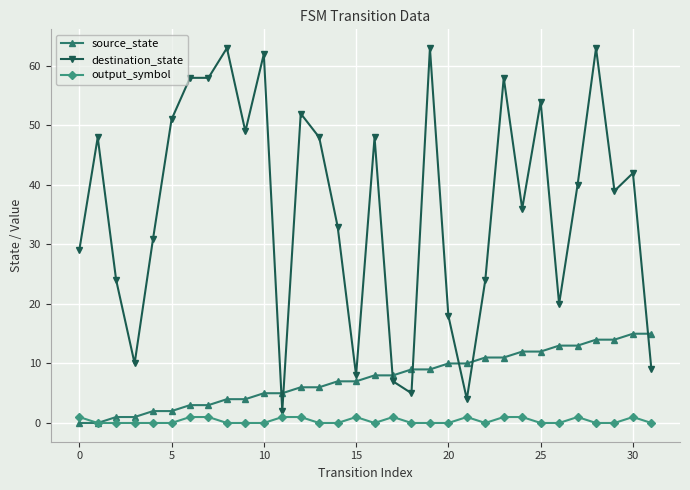

At how many categories does at least one series exceed 26?

21